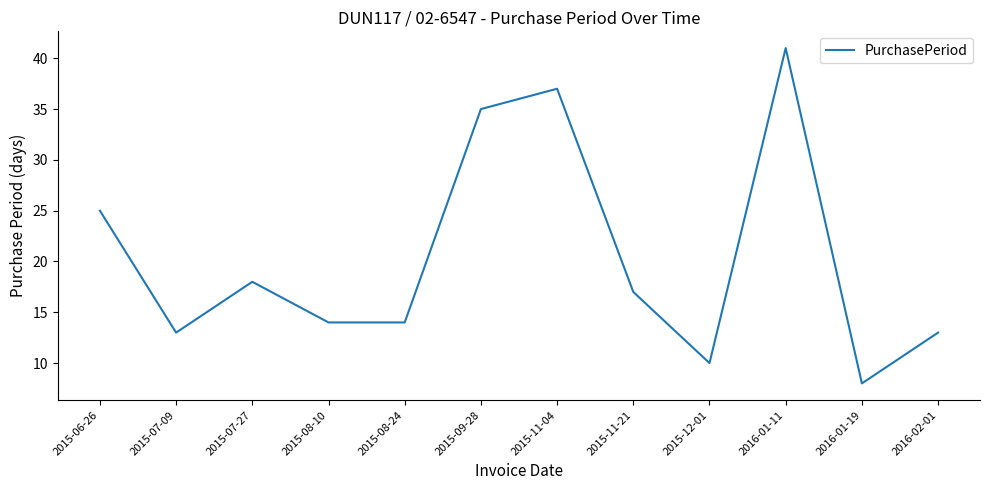

What is the difference between the maximum and minimum values?

33